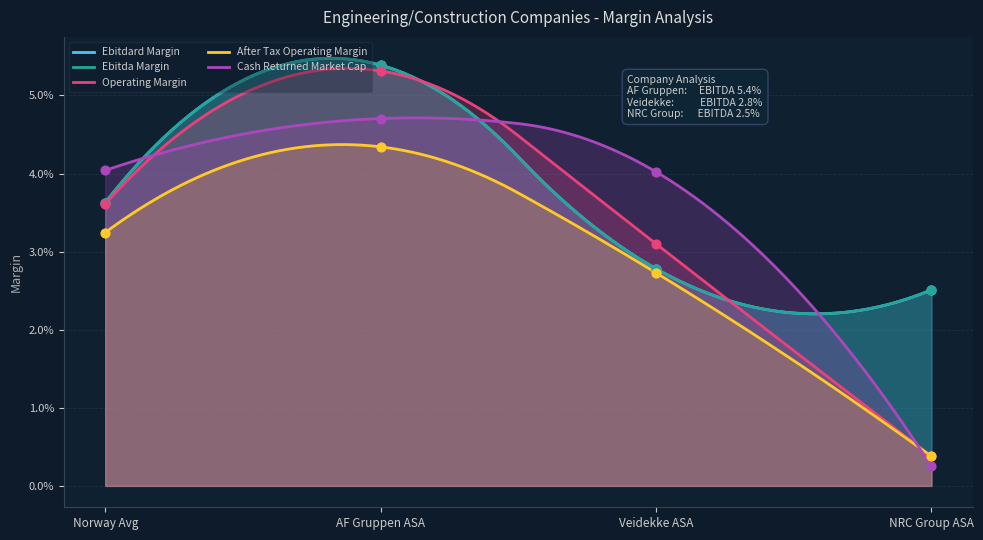

Which series has the largest total across all categories?

ebitdard_margin